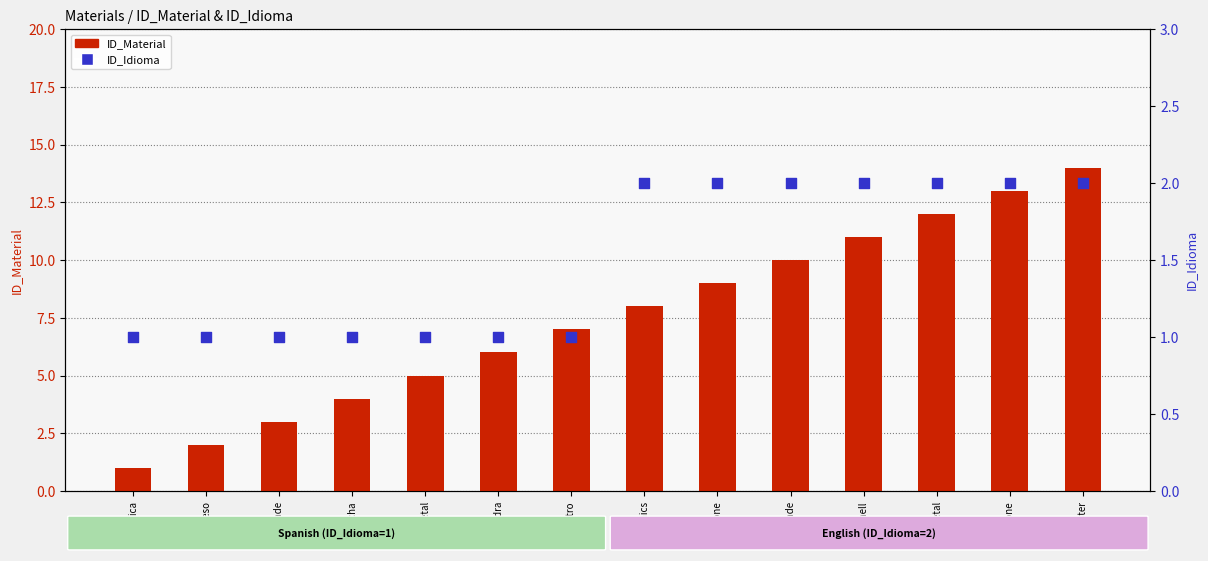

Is the value of ID_Idioma at Jade greater than the value of ID_Material at Cerámica?

No